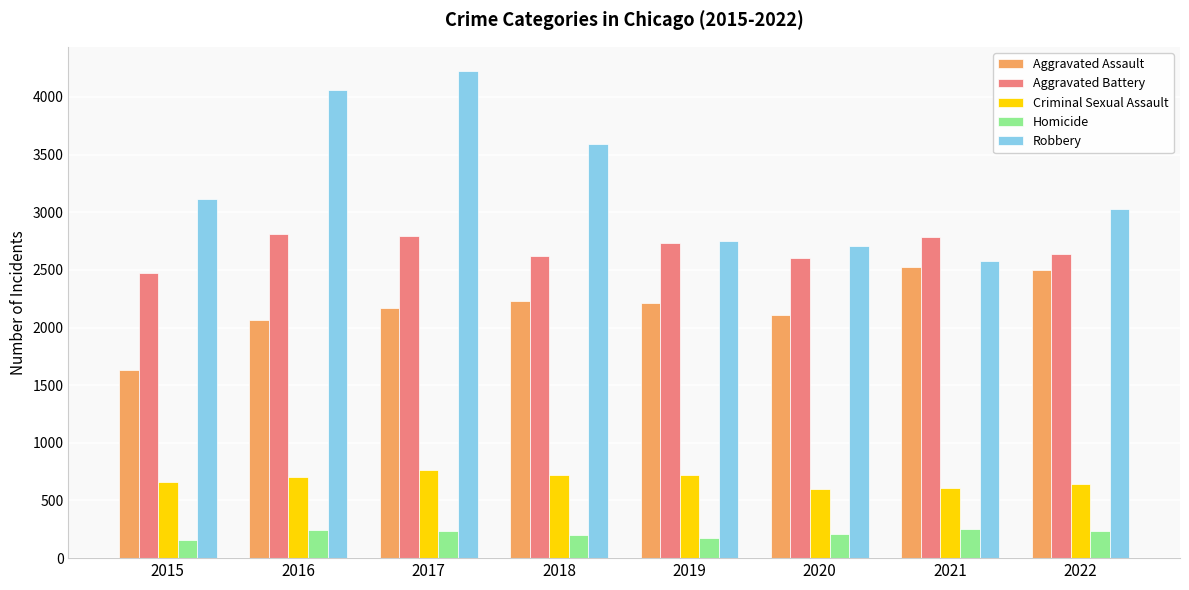

Is the value of Robbery at 2020 greater than the value of Homicide at 2016?

Yes